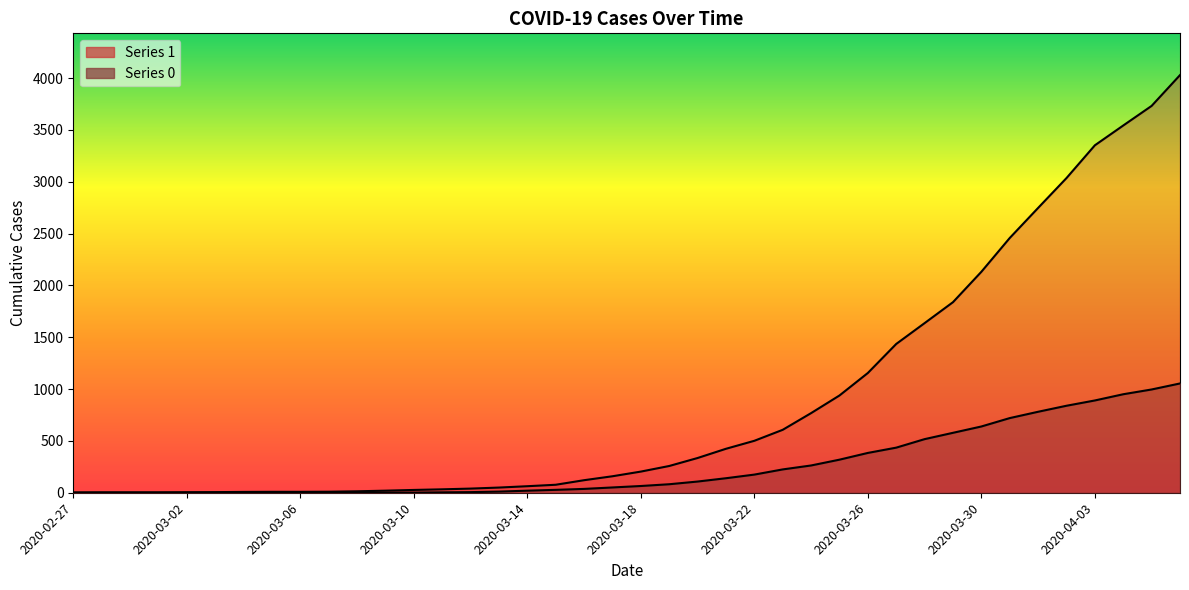

Between 2020-03-14 and 2020-03-10, which is larger?

2020-03-14